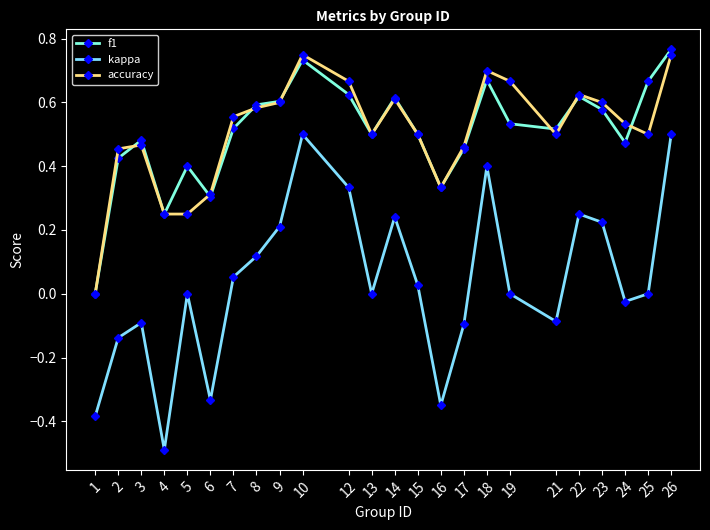

What is the sum of the f1 values at 26 and 6?

1.1